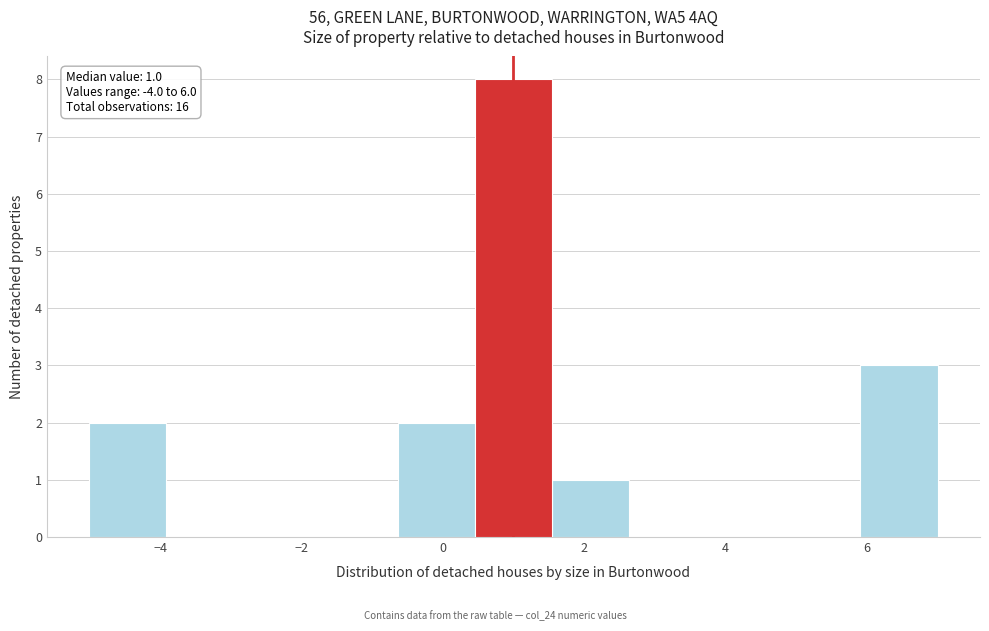

Which range on the x-axis has the tallest bar?

0.4 to 1.6